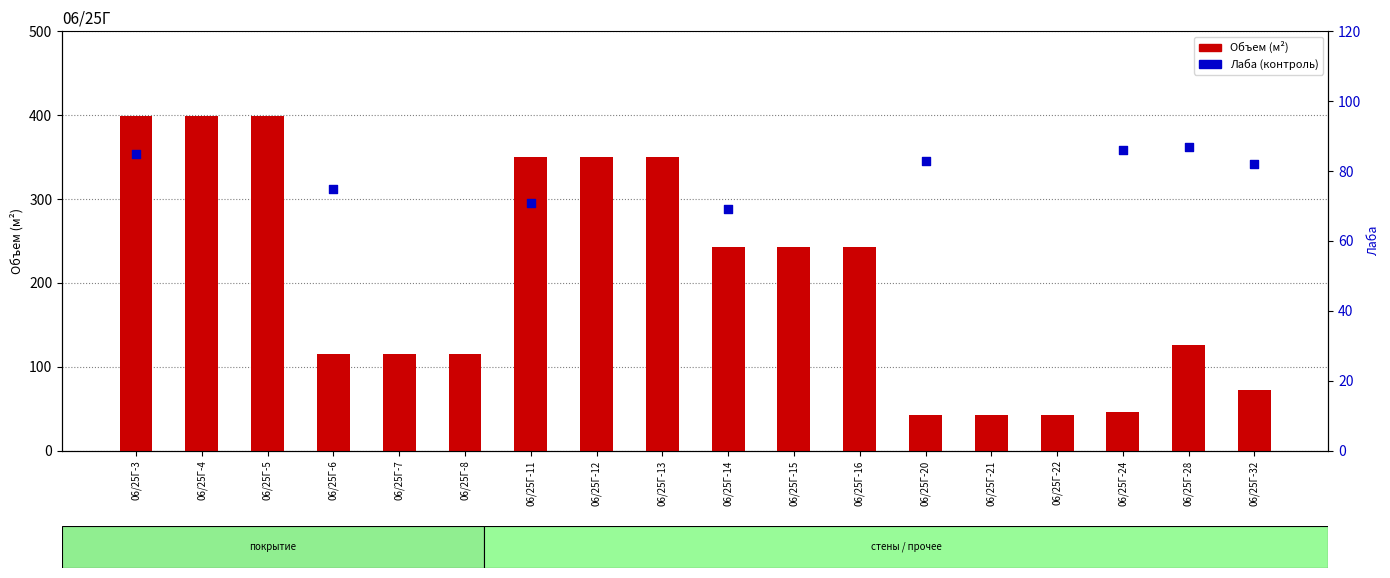

Between 06/25Г-16 and 06/25Г-6, which is larger?

06/25Г-16